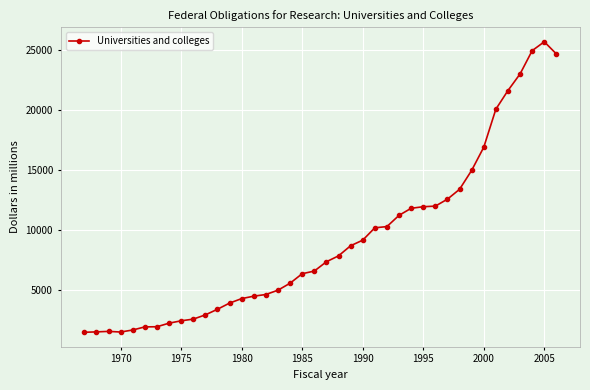

What is the difference between the second highest and second lowest values?

23471.4